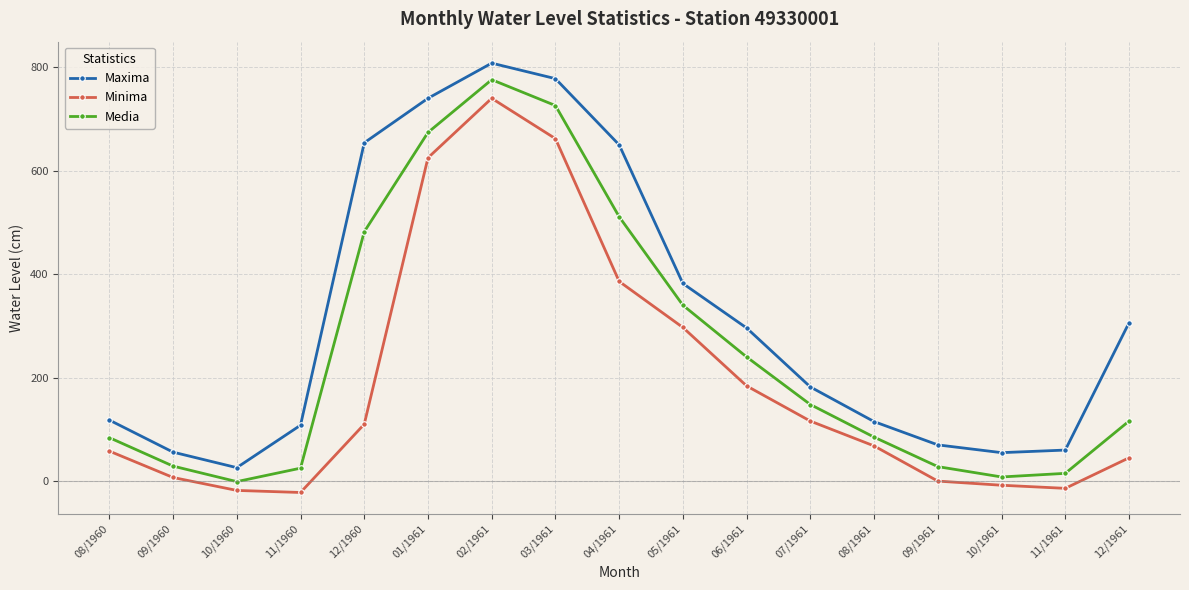

The value of Media at 05/1961 is 232. True or false?

False